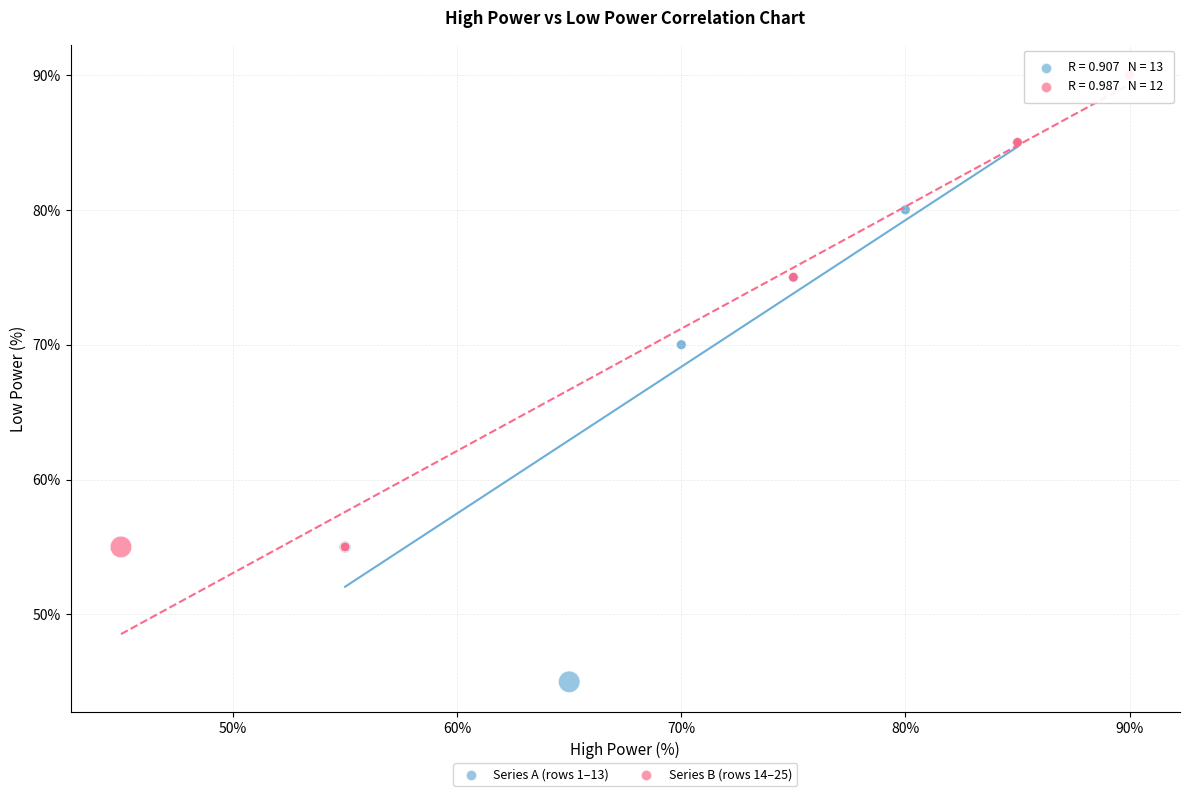

Which series reaches the minimum Y coordinate?

Series A (rows 1–13)